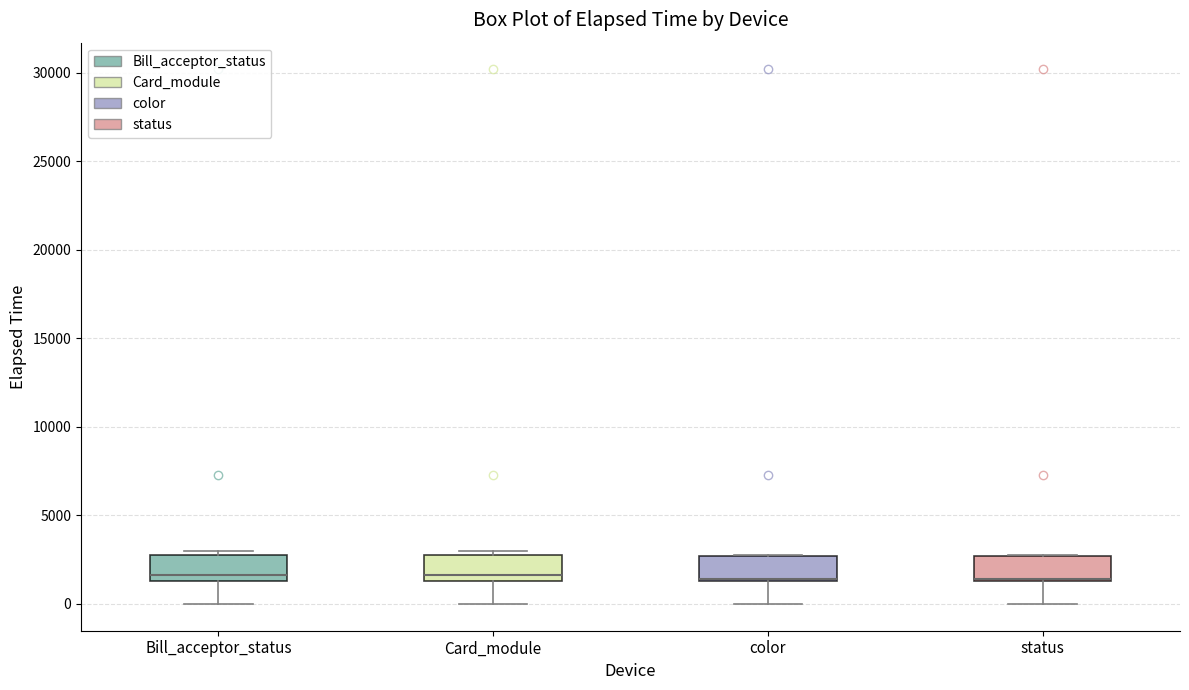

Where does the lower whisker of the box for status end on the y-axis? The values are not printed on the chart, so give them approximately, as read against the axis.

0